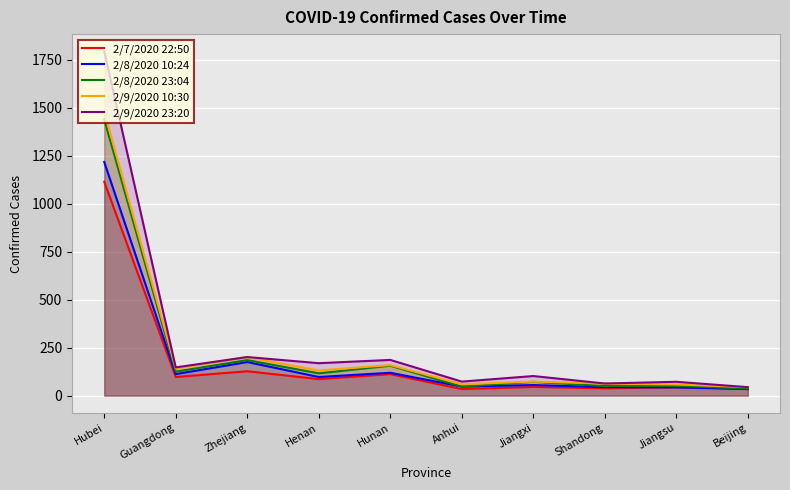

What is the label of the 3rd point from the left?

Zhejiang